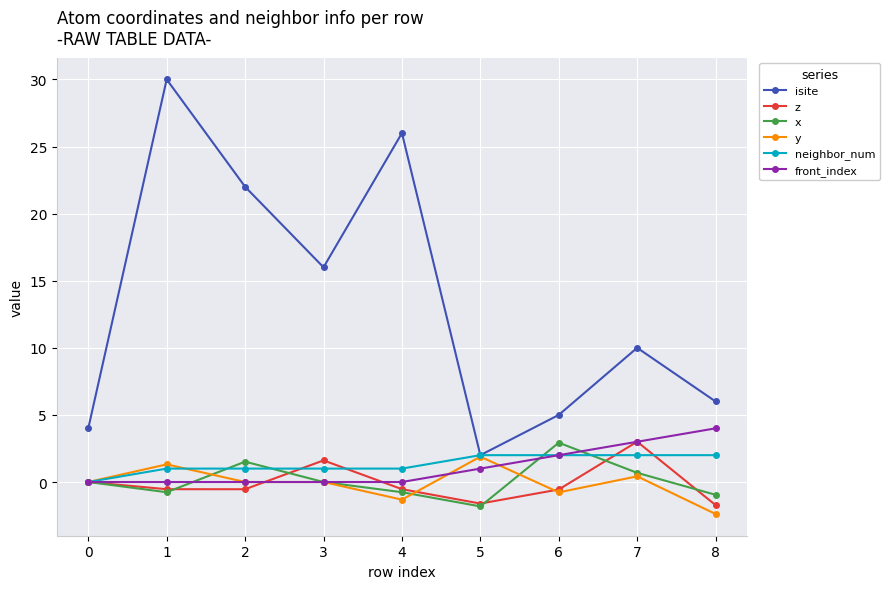

What is the difference between the maximum and minimum values in the neighbor_num series?

2.0